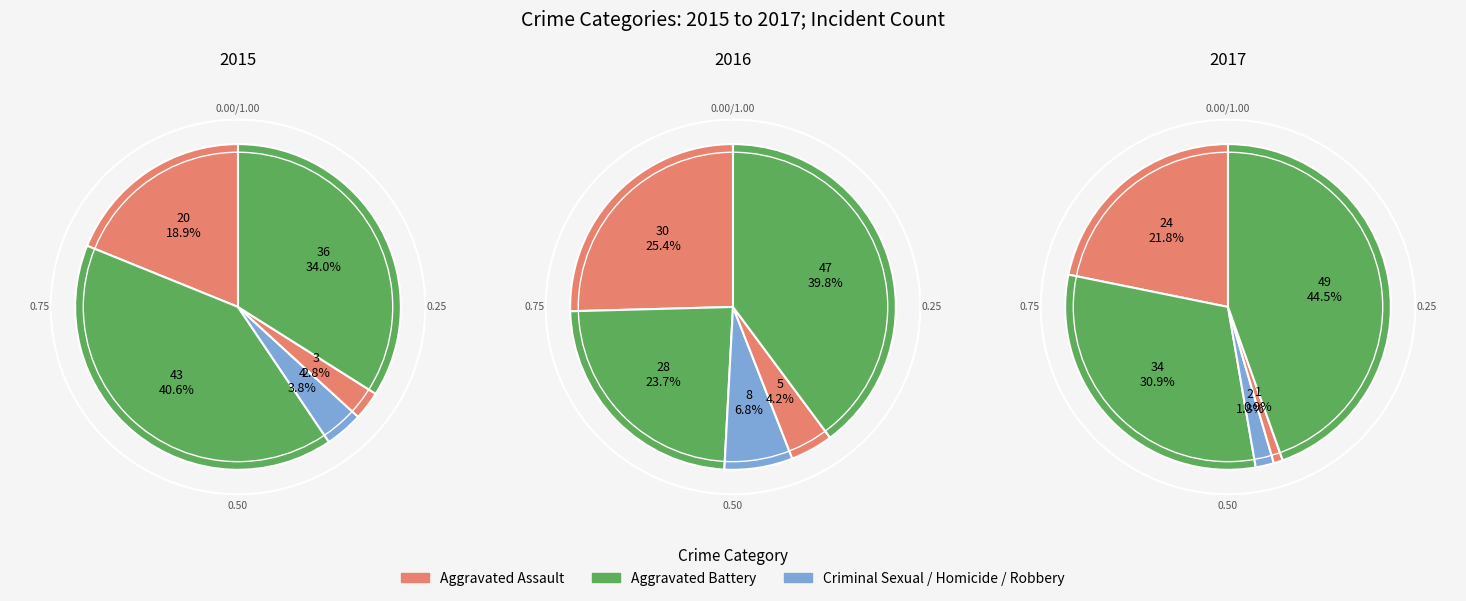

The Aggravated Battery slice represents 16% of the pie. True or false?

False